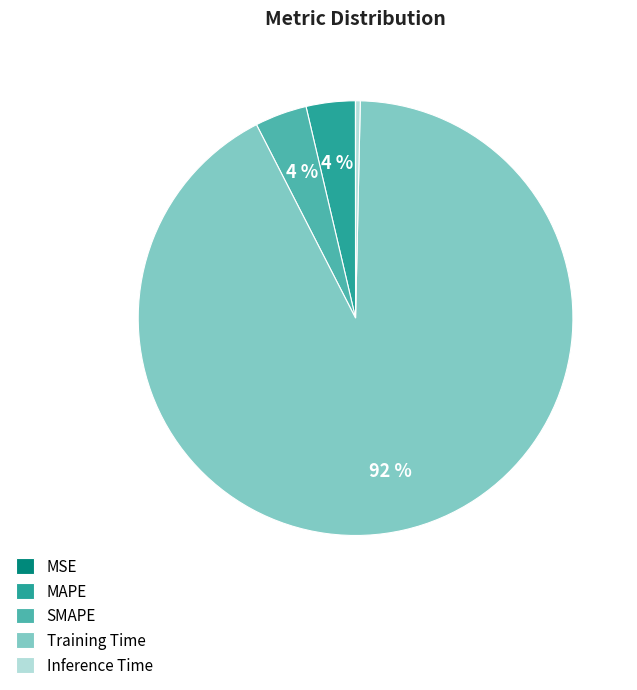

The MAPE slice represents 4% of the pie. True or false?

True